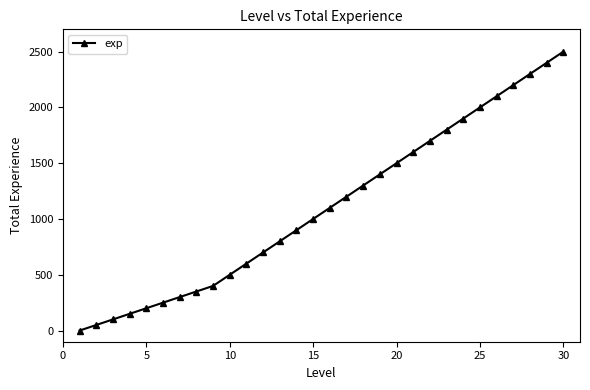

How many positive values are there?

29